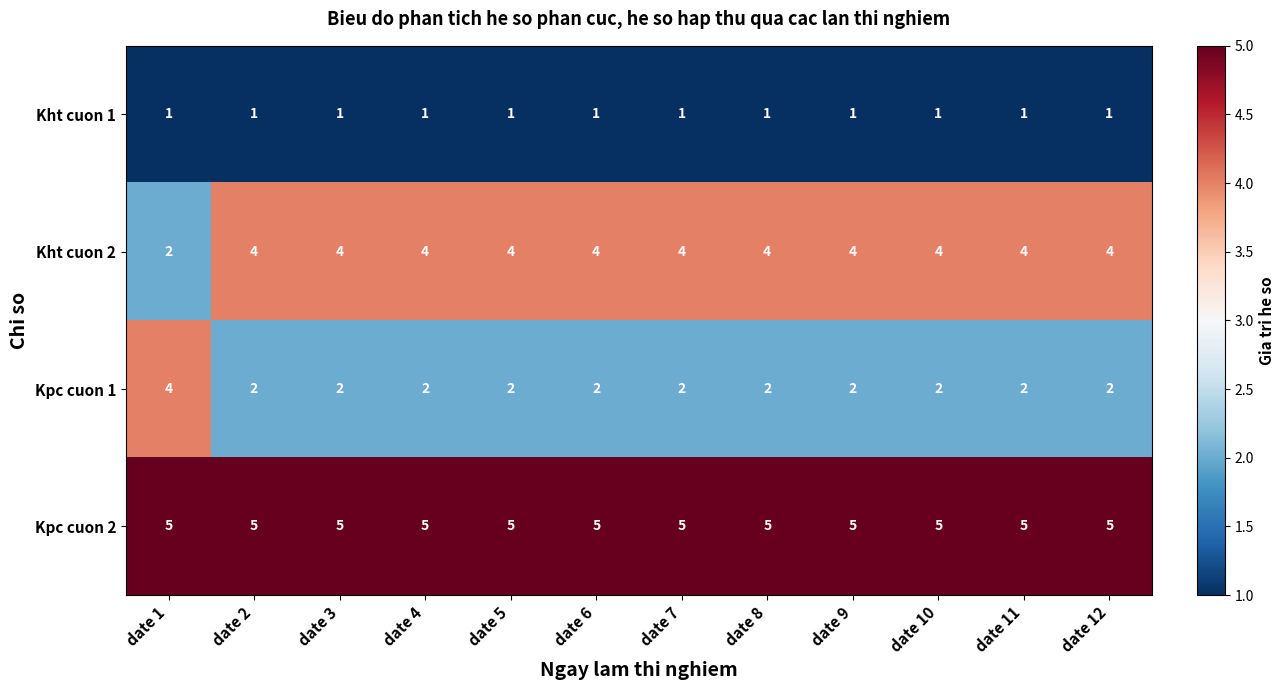

What is the greatest value displayed?

5